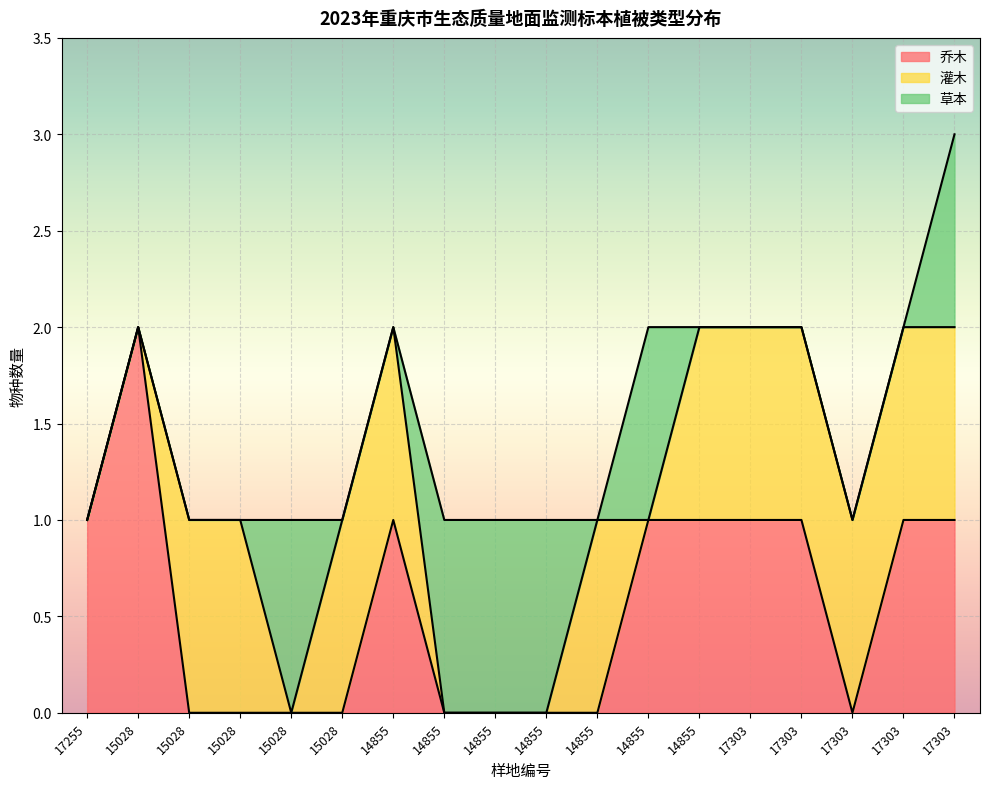

The 灌木 series shows 1 at 15028. True or false?

False